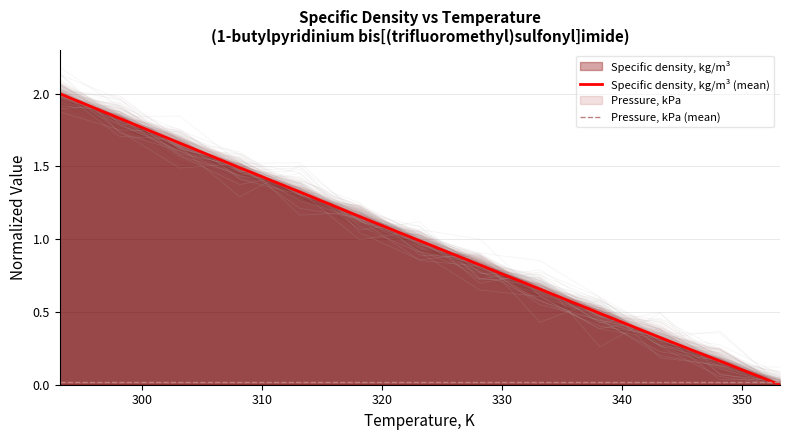

What is the maximum value for Specific density, kg/m³ (mean)?

2.0